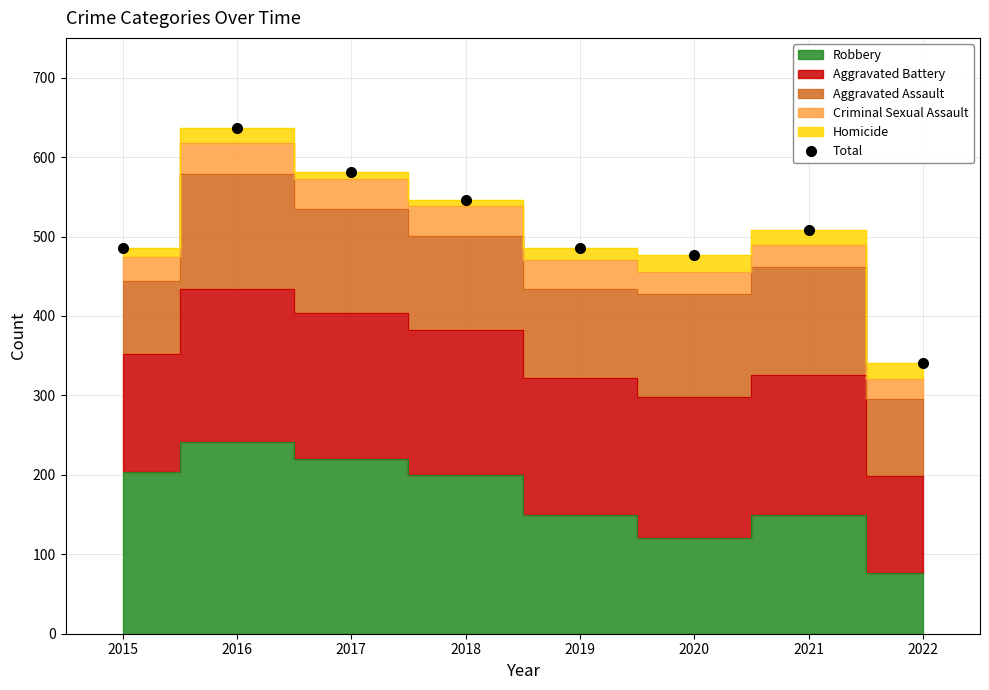

How many lines are shown in the chart?

1